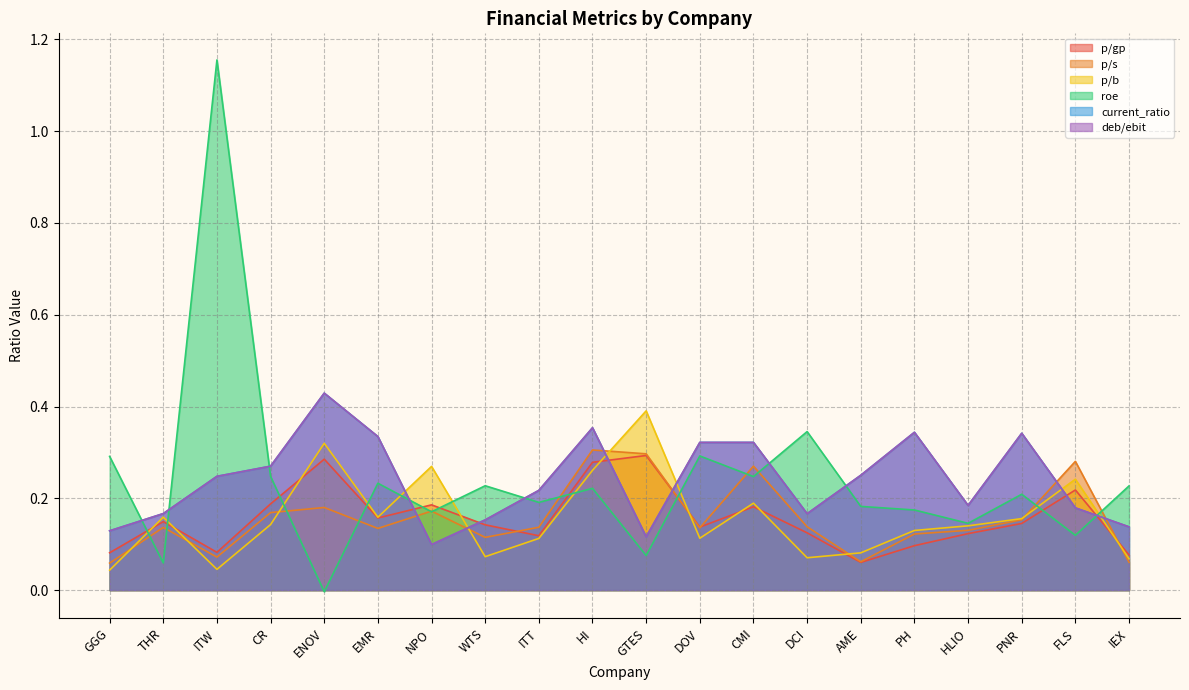

Which series has the largest total across all categories?

roe